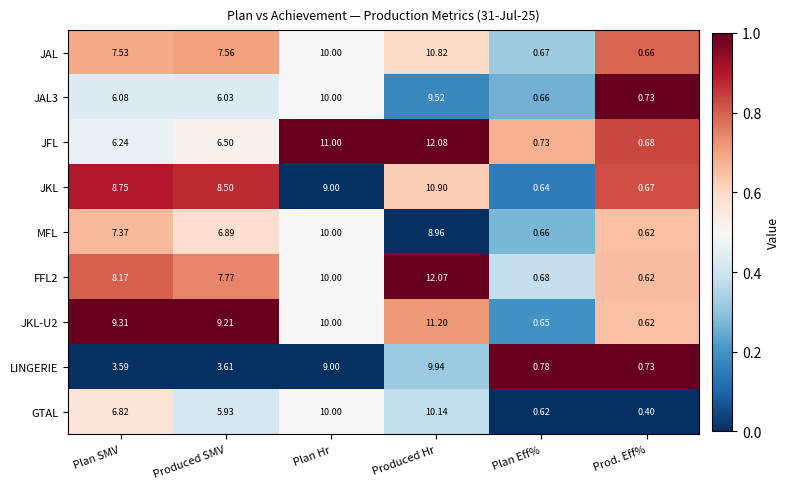

Which category has the lowest value across all series?

Prod. Eff%